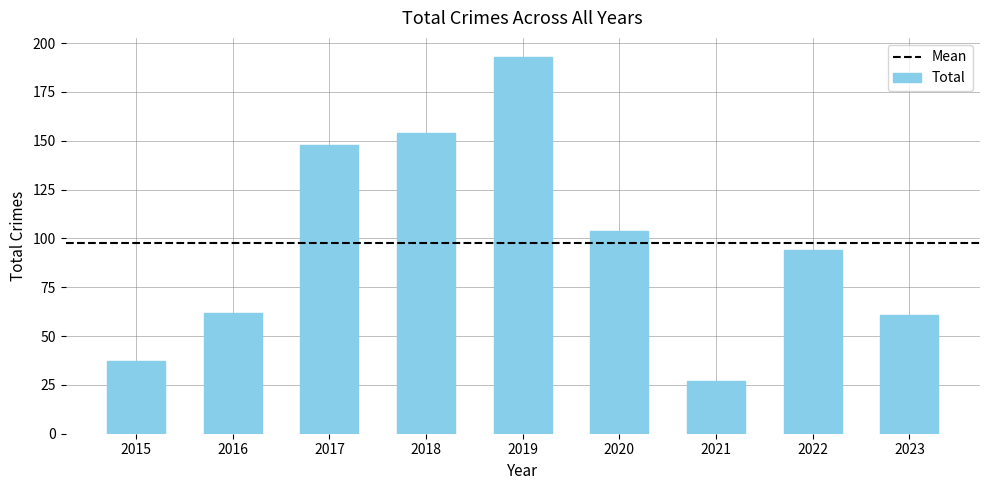

How many bars are there in total?

9